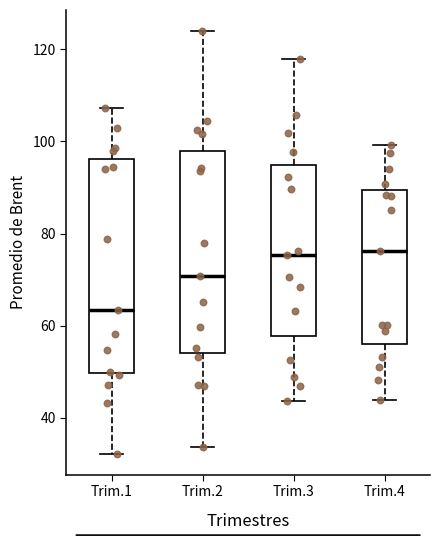

Which box has the lowest median line?

Trim.1